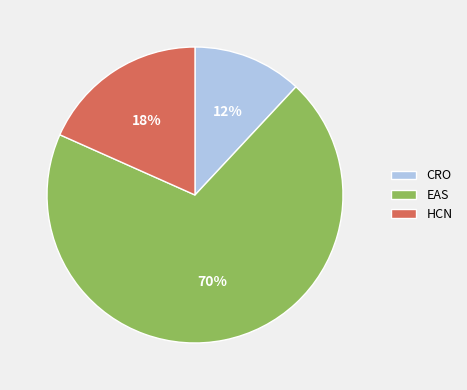

What is the smallest slice in the pie chart?

CRO